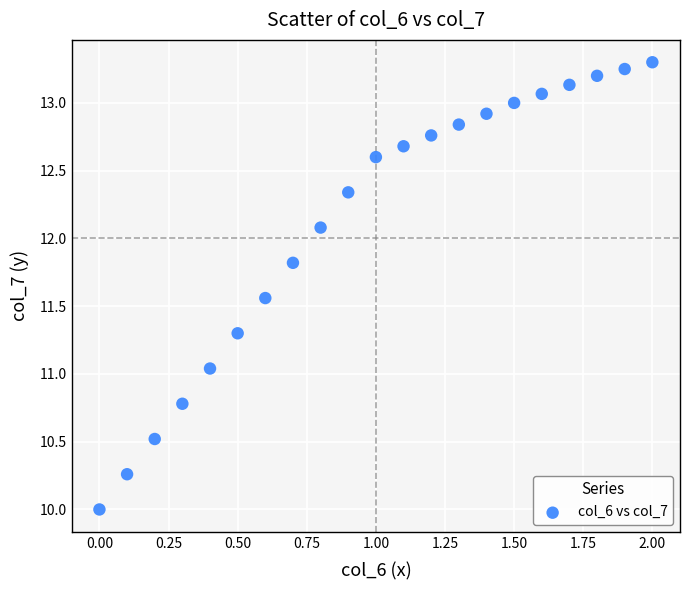

What is the range of X values (max minus min)?

2.0